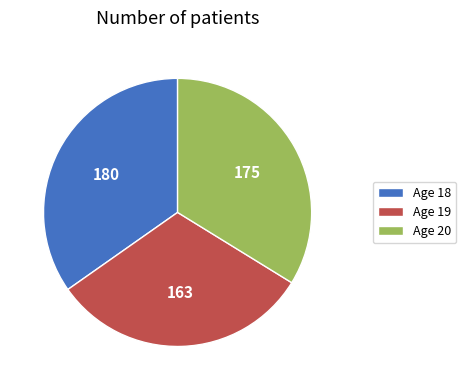

Combined, do Age 18 and Age 20 account for over 50%?

Yes